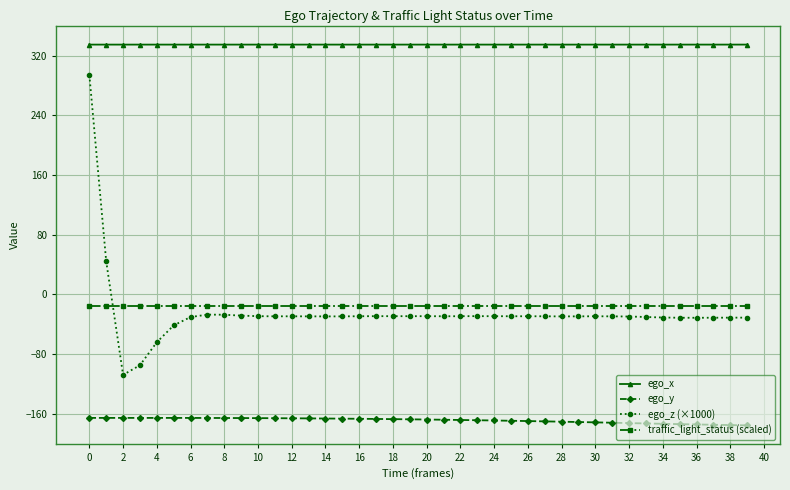

Rank the series by their maximum value, from highest to lowest.

ego_x, ego_z (×1000), traffic_light_status (scaled), ego_y